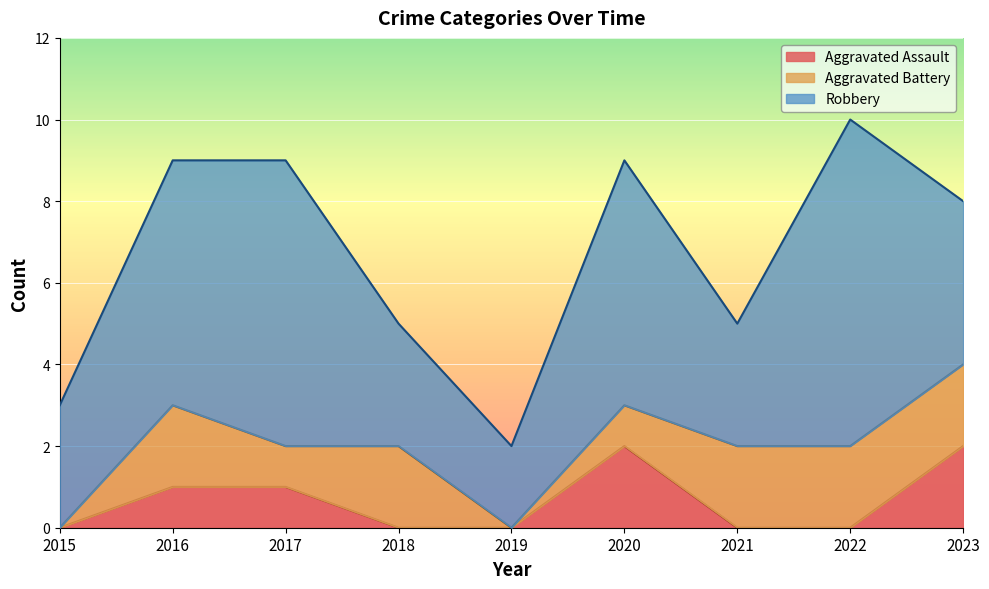

How many interior local peaks does the Aggravated Battery series have?

2